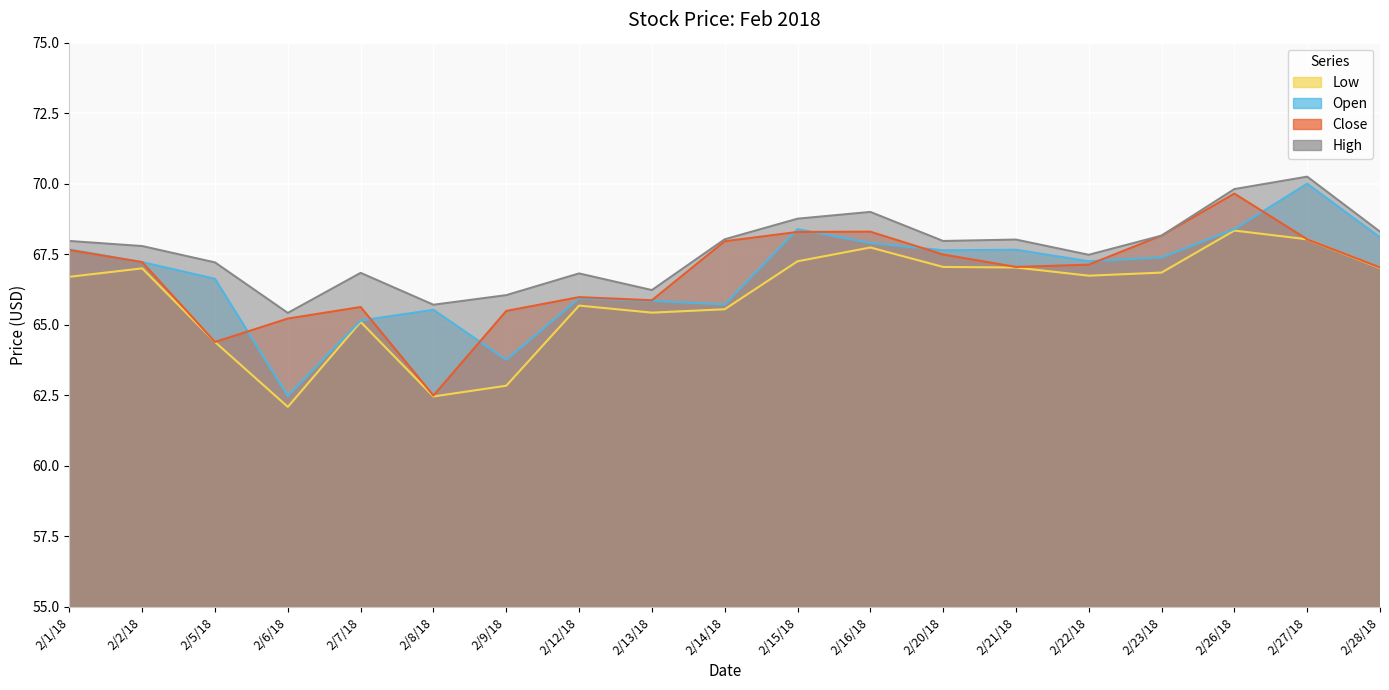

Between 2/5/18 and 2/27/18, which series saw the biggest shift?

Low